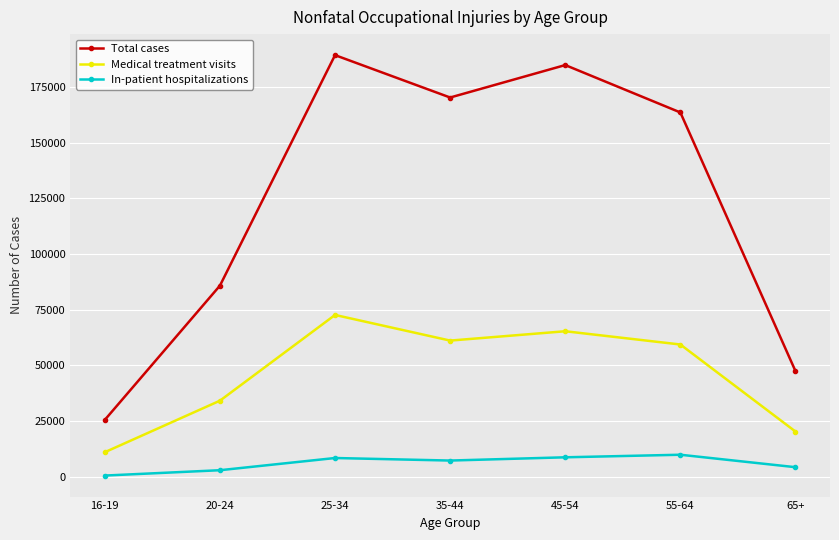

What are all the series names shown in the legend?

Total cases, Medical treatment visits, In-patient hospitalizations